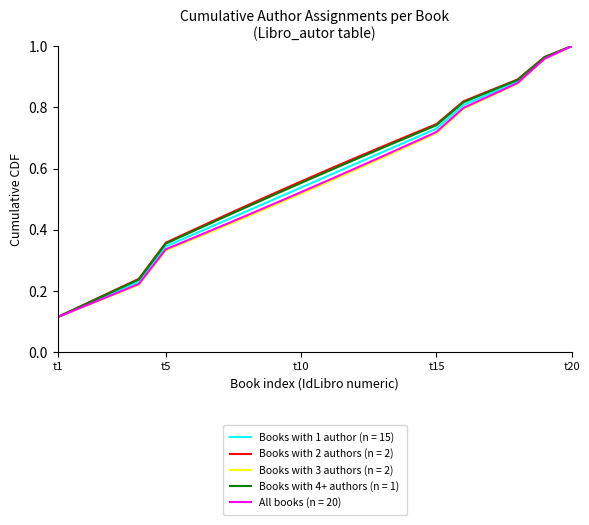

How many lines are shown in the chart?

5